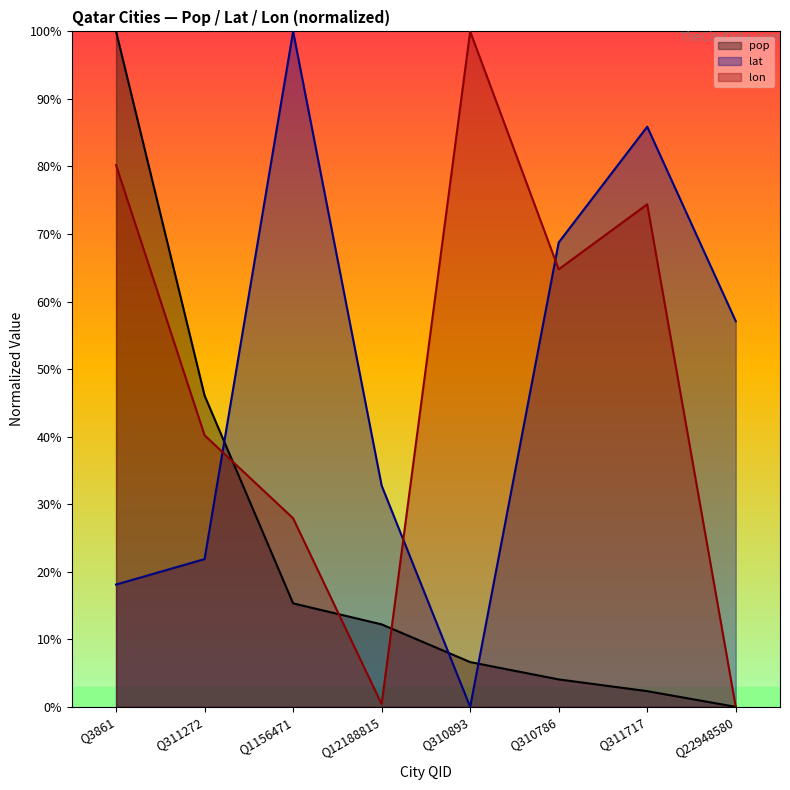

How many lines are shown in the chart?

3